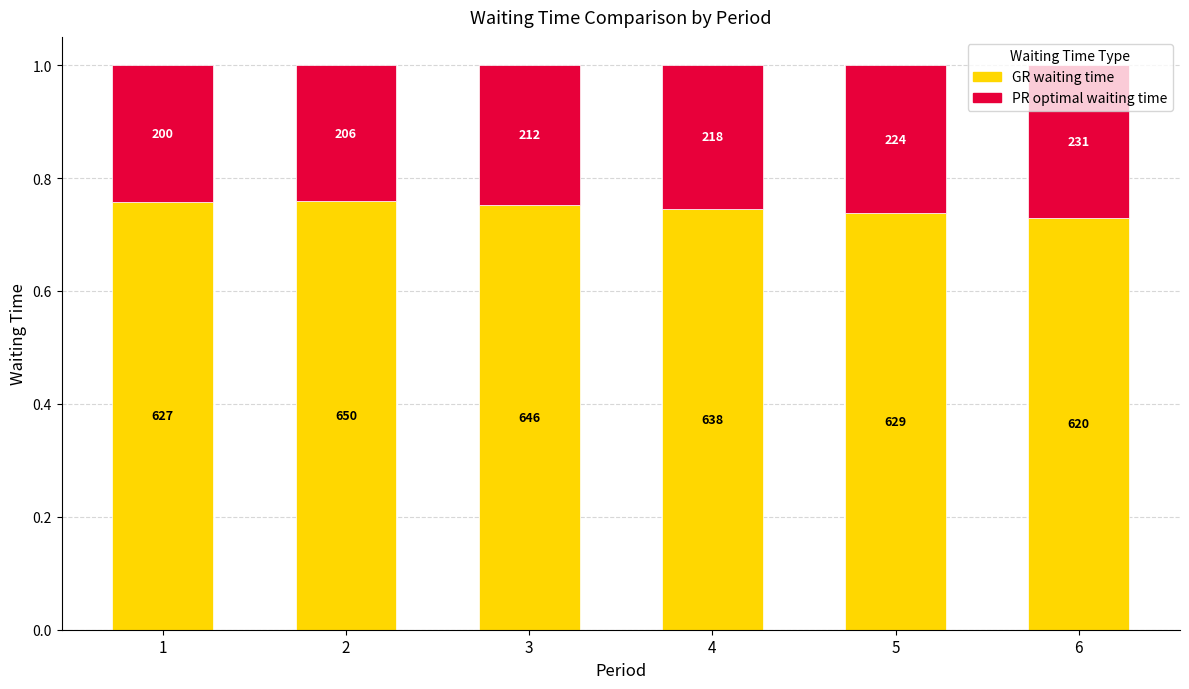

True or false: GR waiting time has a value of 0.8 at 2.

True